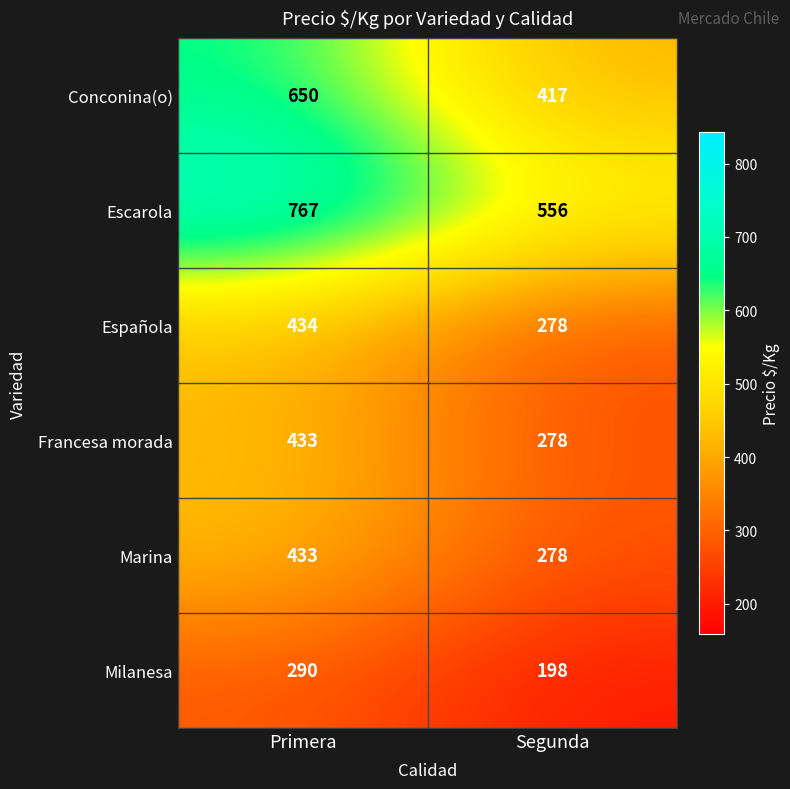

Which series has the largest total across all categories?

Escarola